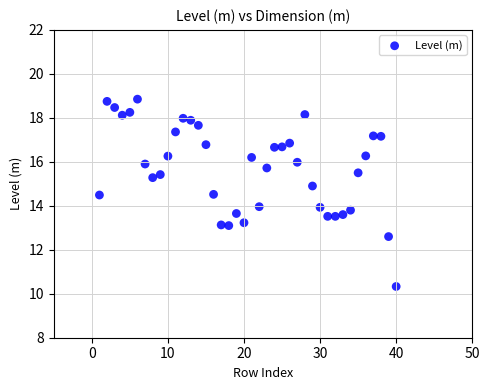

What is the range of X values (max minus min)?

39.0